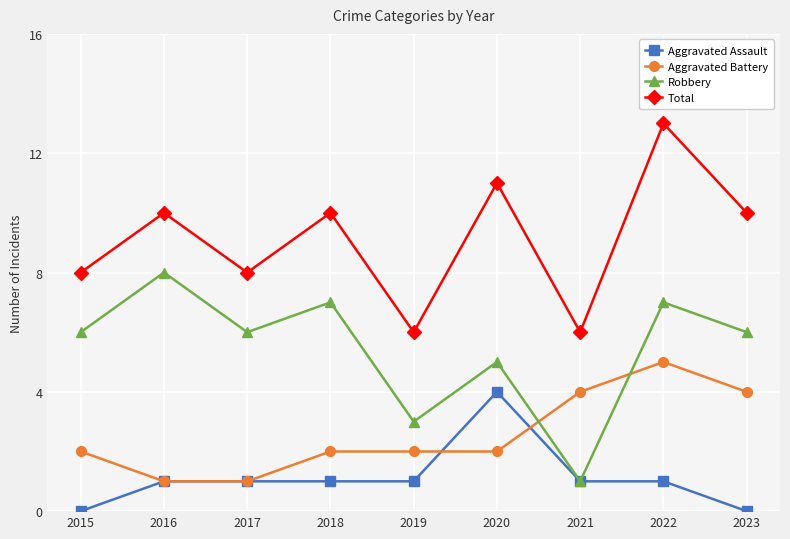

List the series in order of their overall mean, highest first.

Total, Robbery, Aggravated Battery, Aggravated Assault